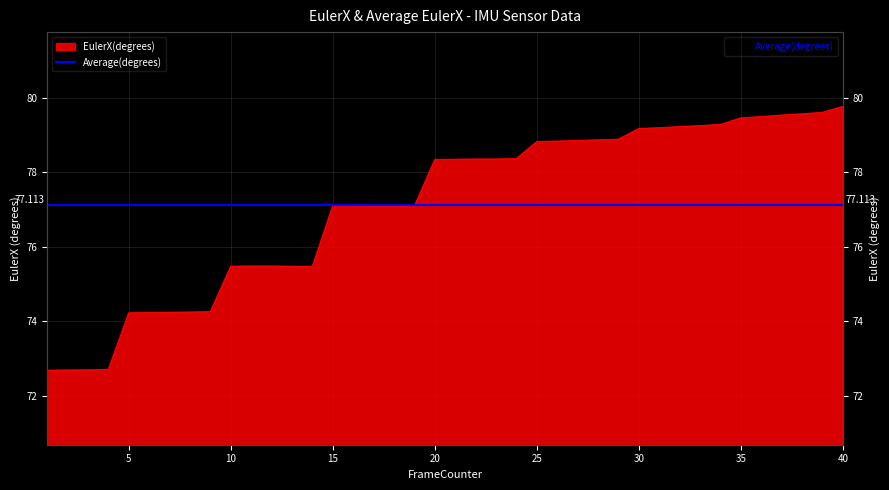

List the labels in order of value, largest first.

40, 39, 38, 37, 36, 35, 34, 33, 32, 31, 30, 29, 28, 27, 26, 25, 24, 22, 23, 21, 20, 15, 16, 17, 18, 19, 11, 12, 10, 13, 14, 9, 8, 7, 6, 5, 4, 3, 2, 1